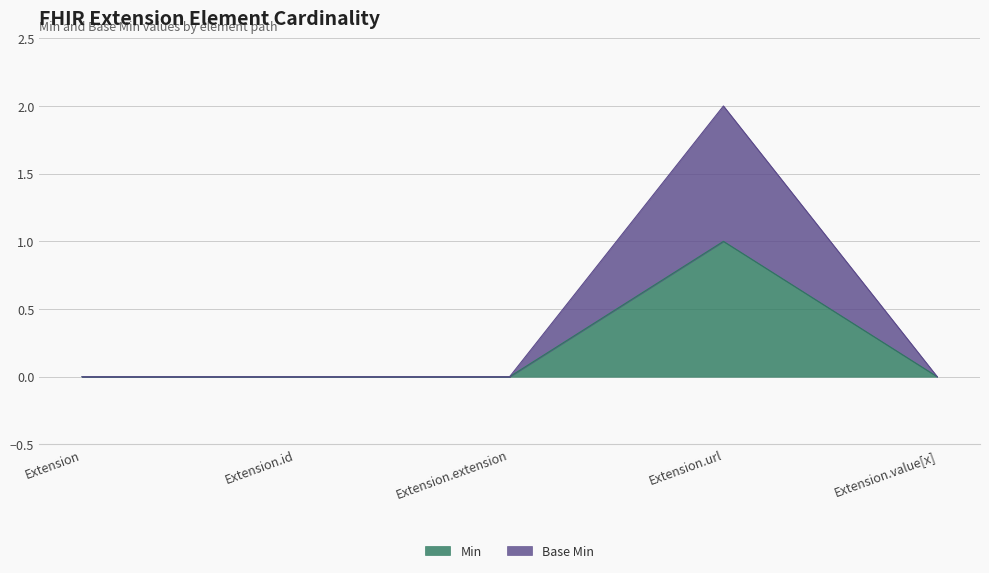

True or false: Min and Base Min cross at least once.

False